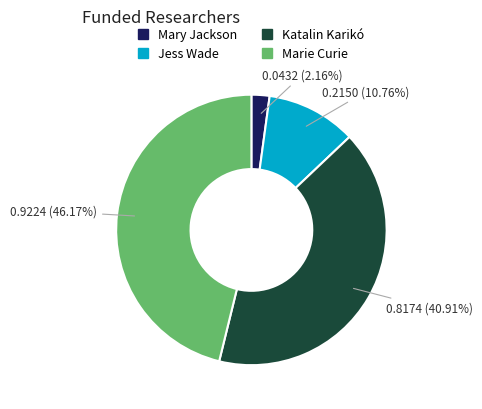

Rank the categories by value from highest to lowest.

Marie Curie, Katalin Karikó, Jess Wade, Mary Jackson